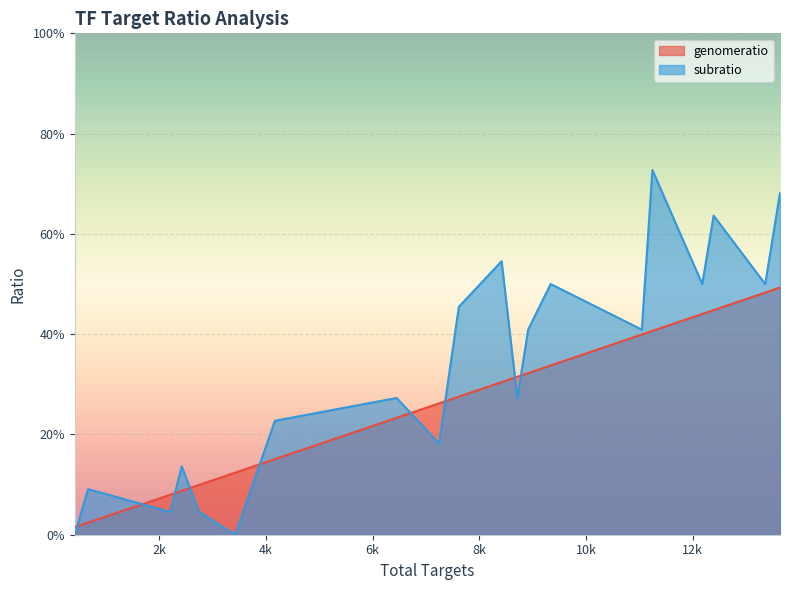

Does the chart display data point markers on the line(s)?

No